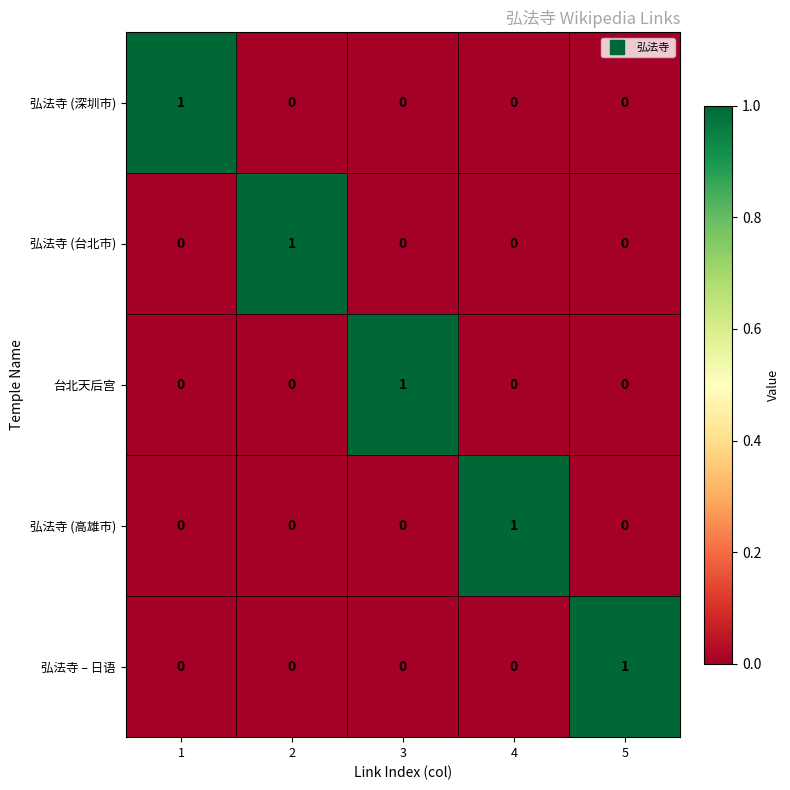

The 弘法寺 (深圳市) series shows 2 at 1. True or false?

False